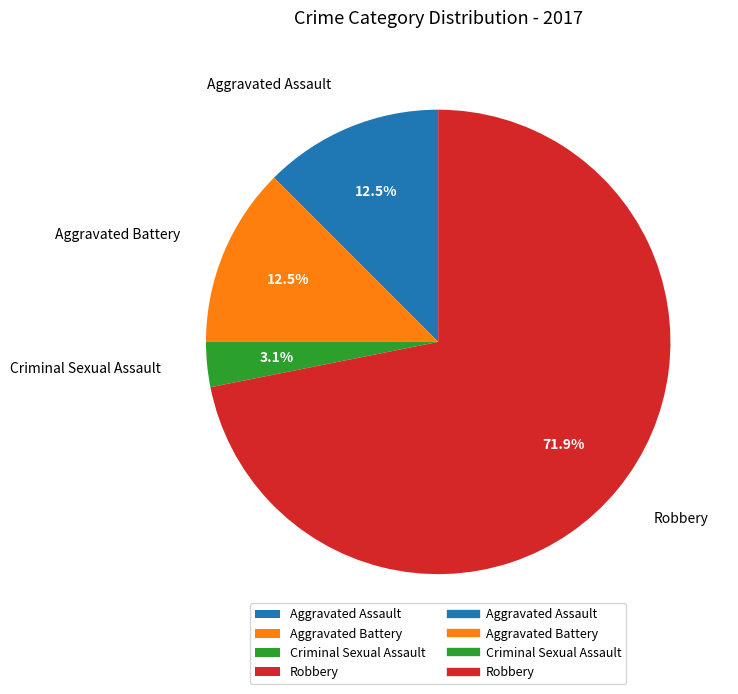

What is the smallest slice in the pie chart?

Criminal Sexual Assault